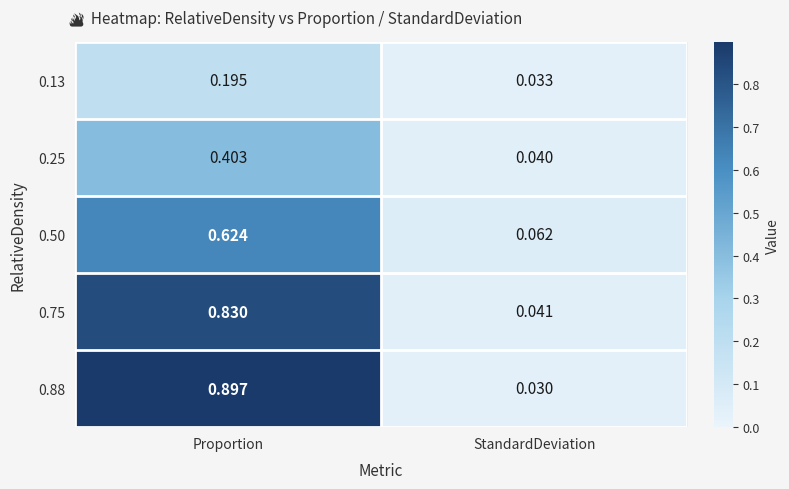

Is the value of 0.50 at Proportion greater than the value of 0.25 at StandardDeviation?

Yes